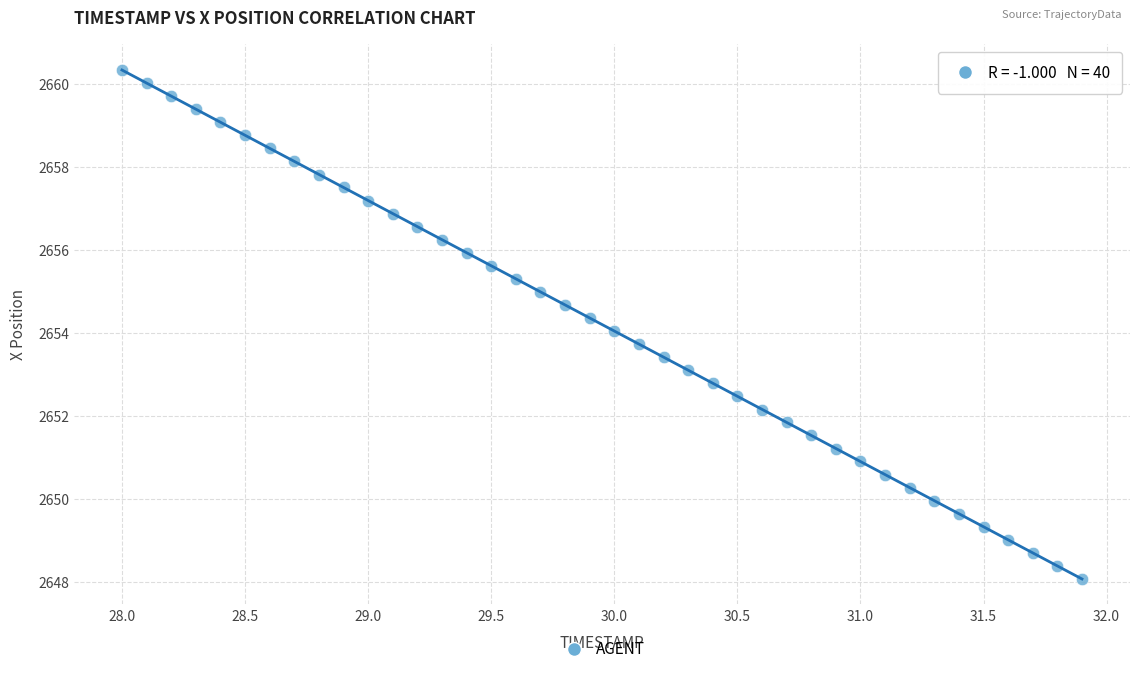

What is the range of X values (max minus min)?

3.9